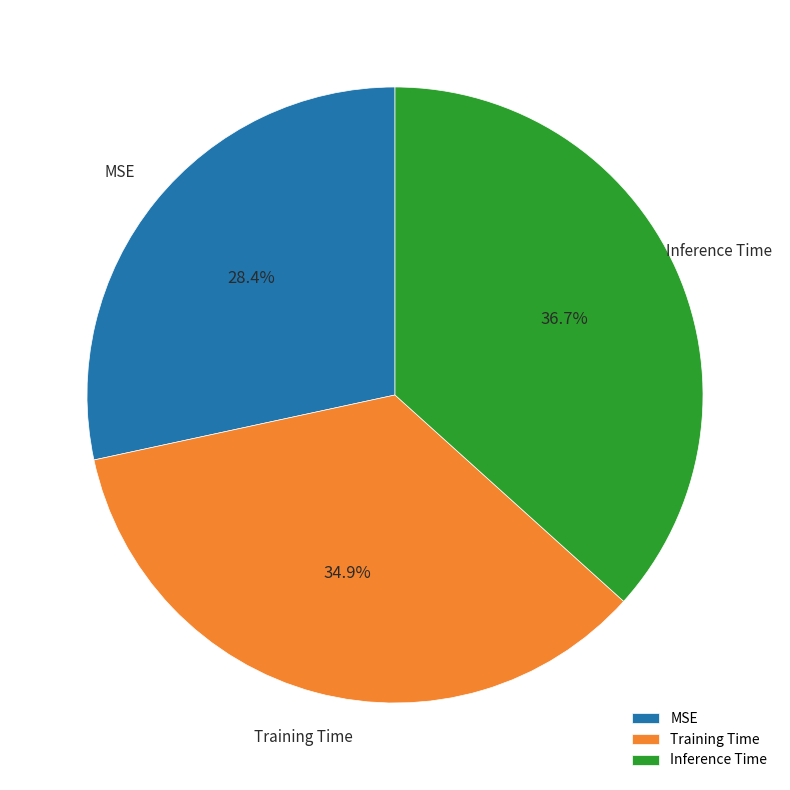

Which has a higher value, MSE or Inference Time?

Inference Time